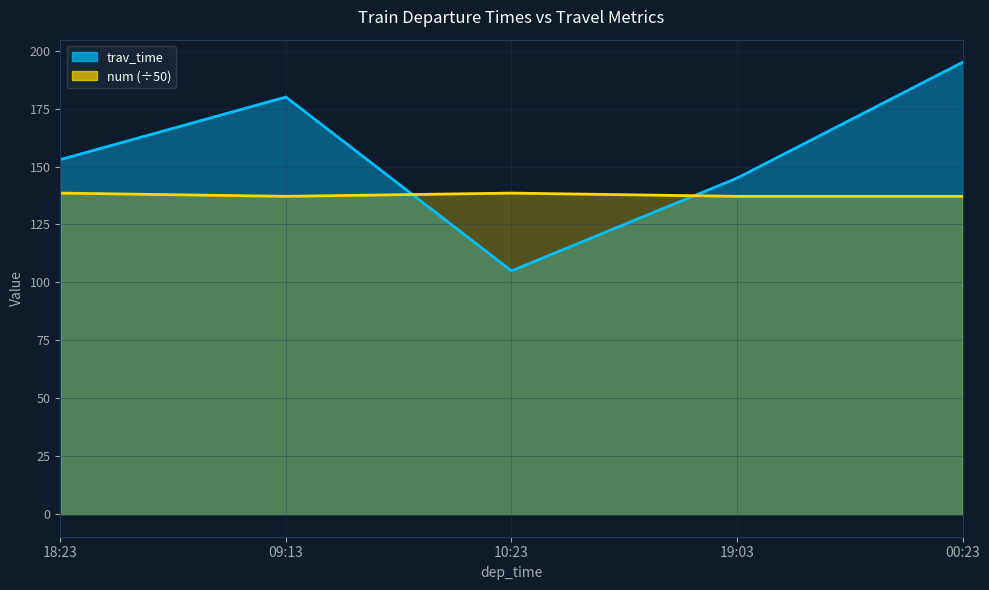

What is the difference between the maximum and minimum values in the trav_time series?

90.0